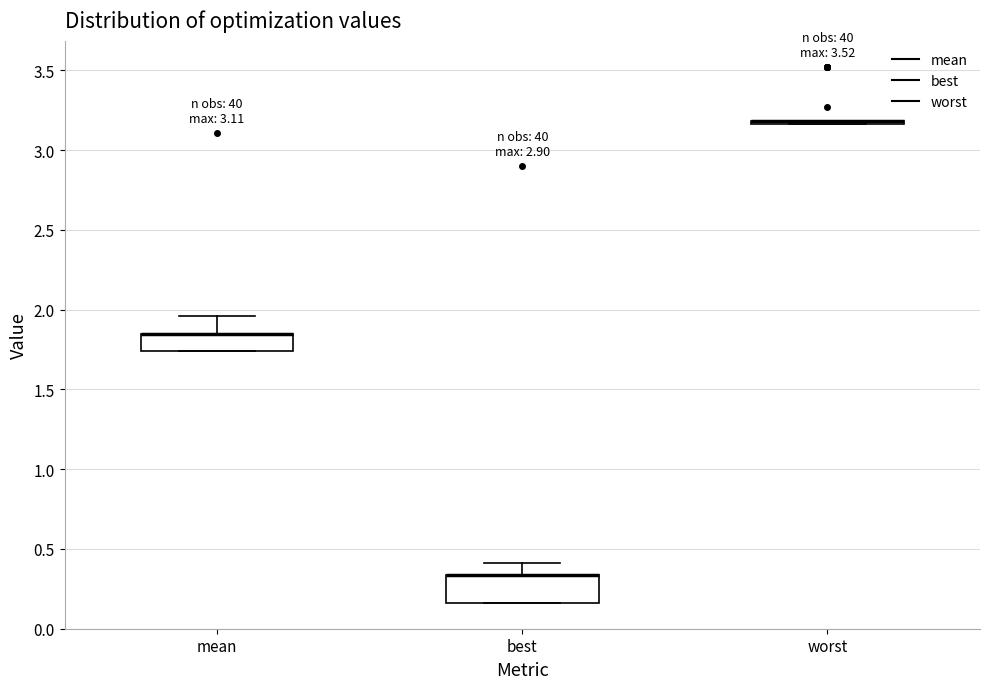

Comparing the boxes themselves (not the whiskers), which one is the tallest?

best